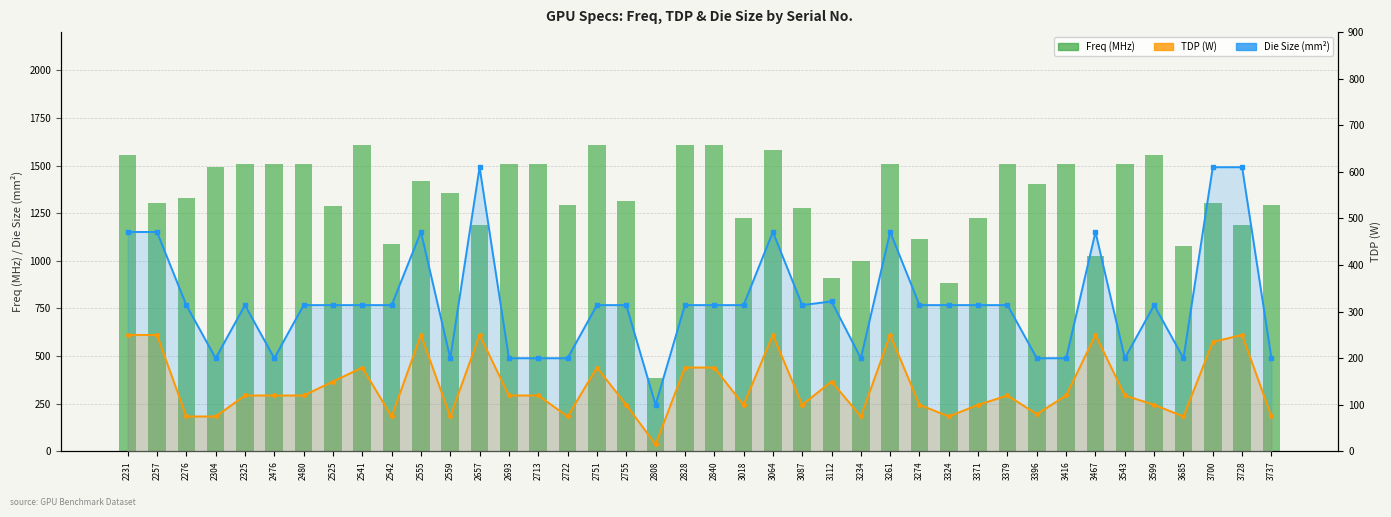

What are all the series names shown in the legend?

Freq (MHz), TDP (W), Die Size (mm²)